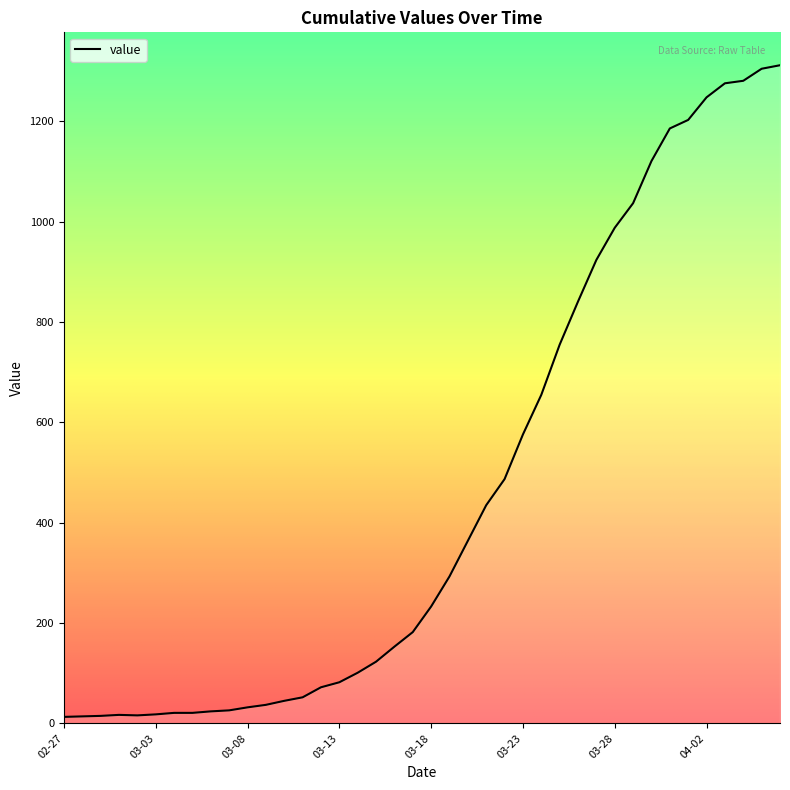

What is the greatest value displayed?

1312